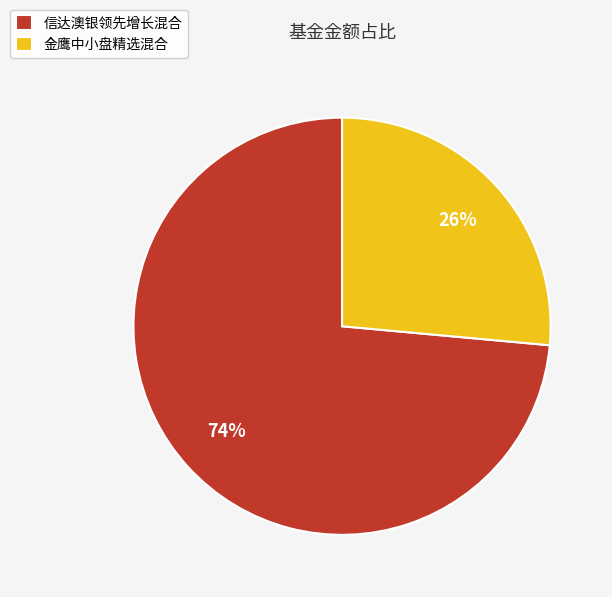

Rank the categories by value from highest to lowest.

信达澳银领先增长混合, 金鹰中小盘精选混合